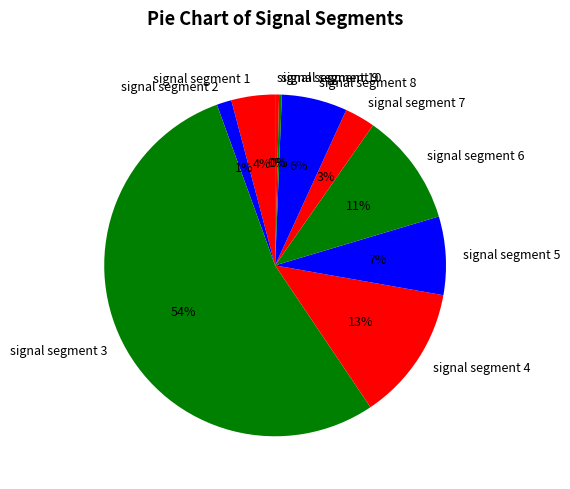

To the nearest percent, what is the combined percentage of signal segment 10 and signal segment 4?

13%